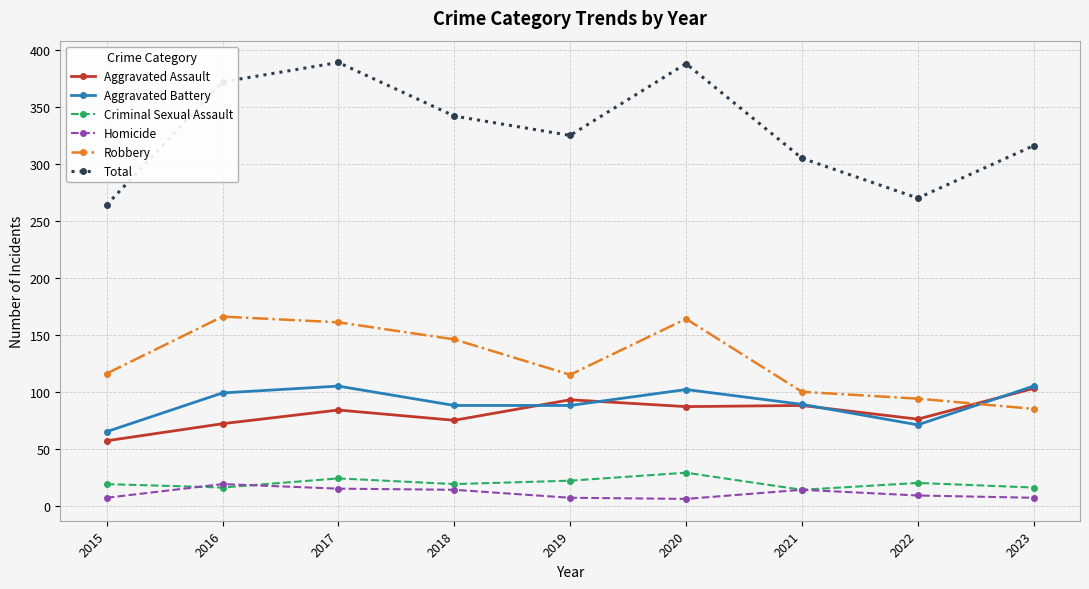

How many values in the Aggravated Assault series are below 84?

4